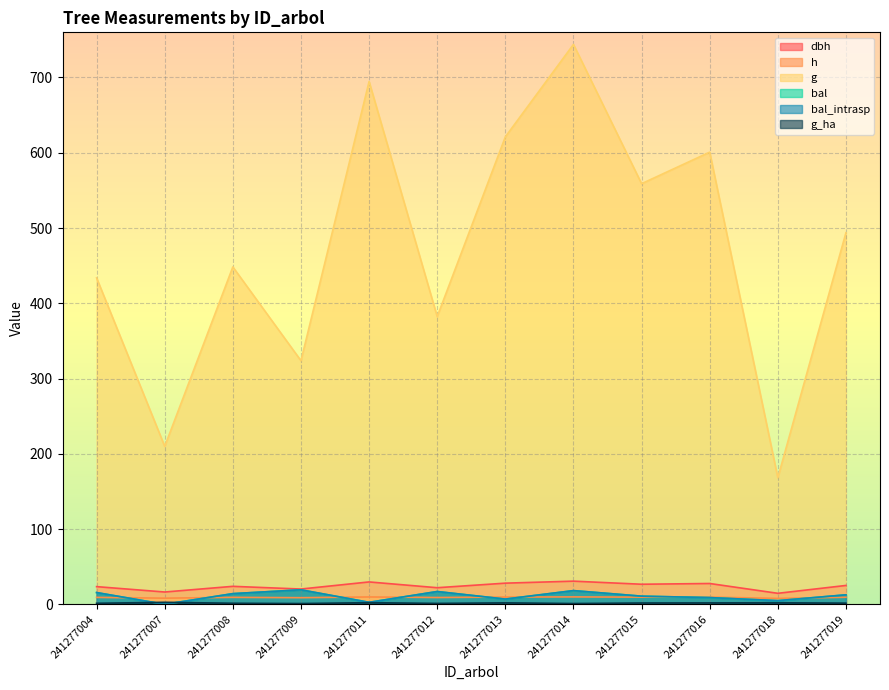

Count the number of categories in the chart.

12